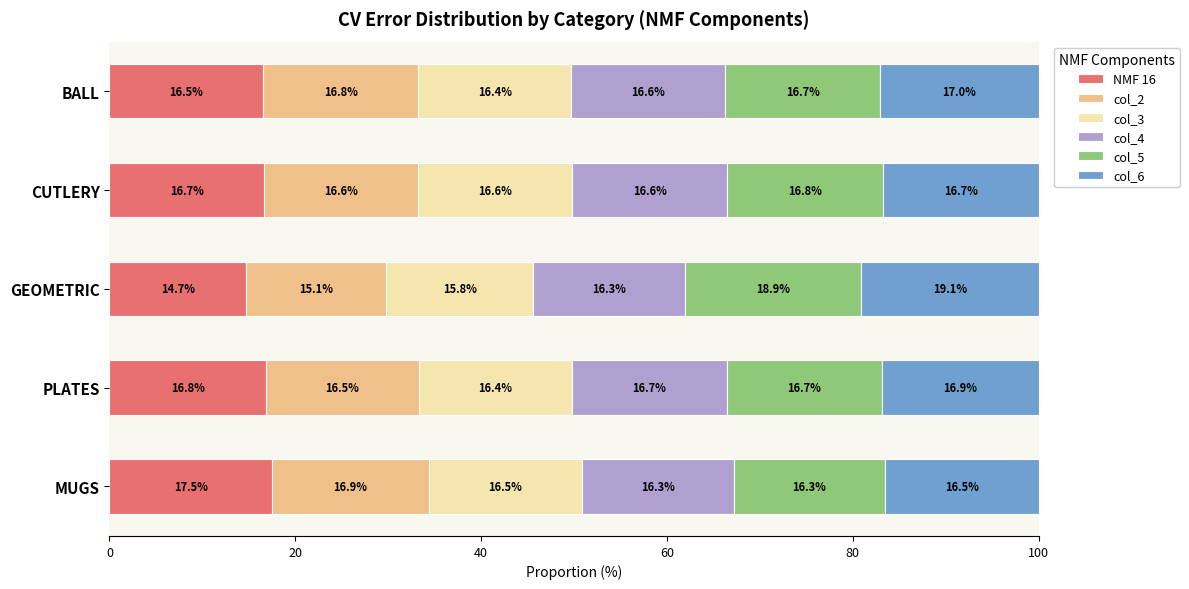

What is the approximate value of NMF 16 at CUTLERY?

16.7